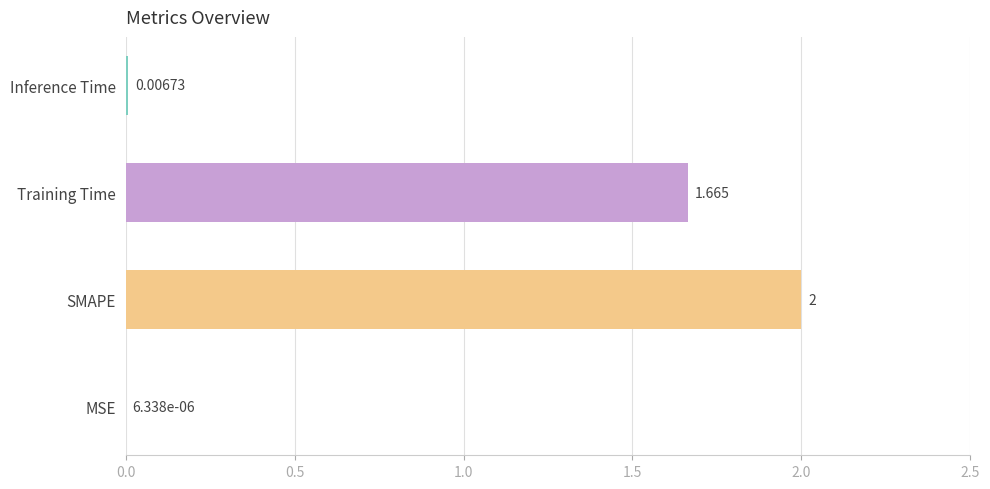

What is the greatest value displayed?

2.0